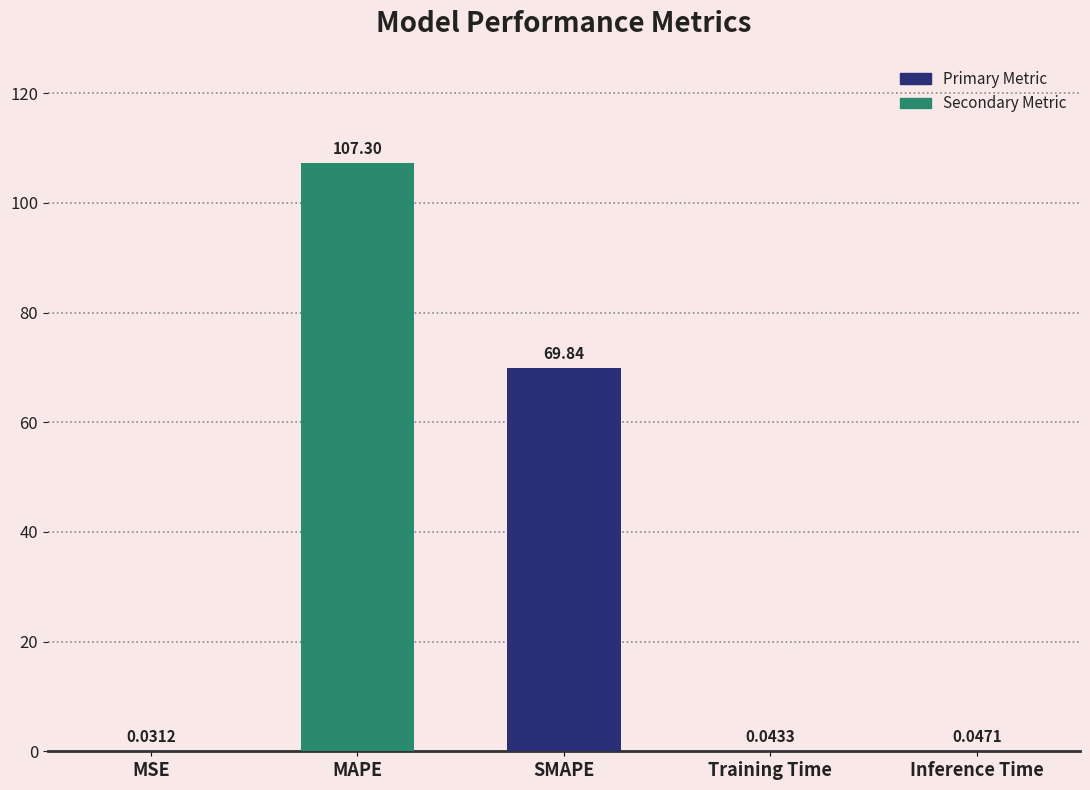

Between Training Time and MSE, which is larger?

Training Time